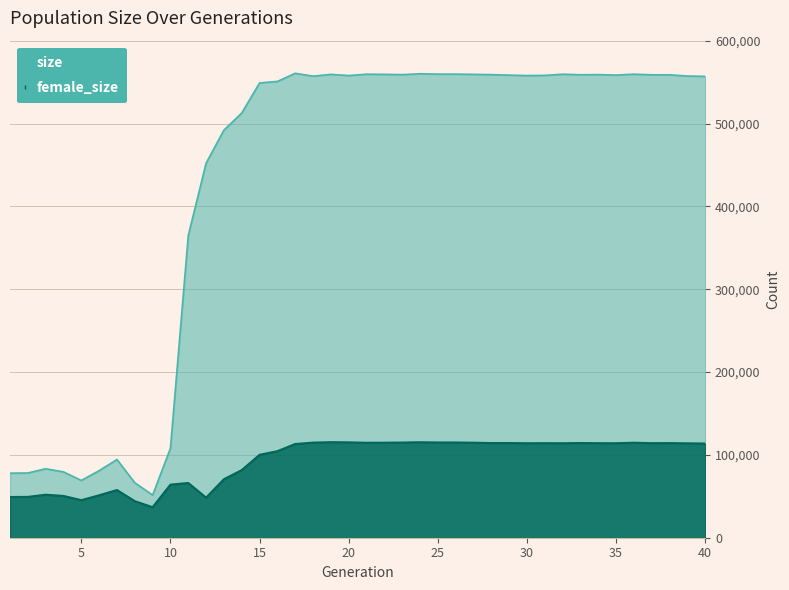

At which label is female_size closest to 76094?

13